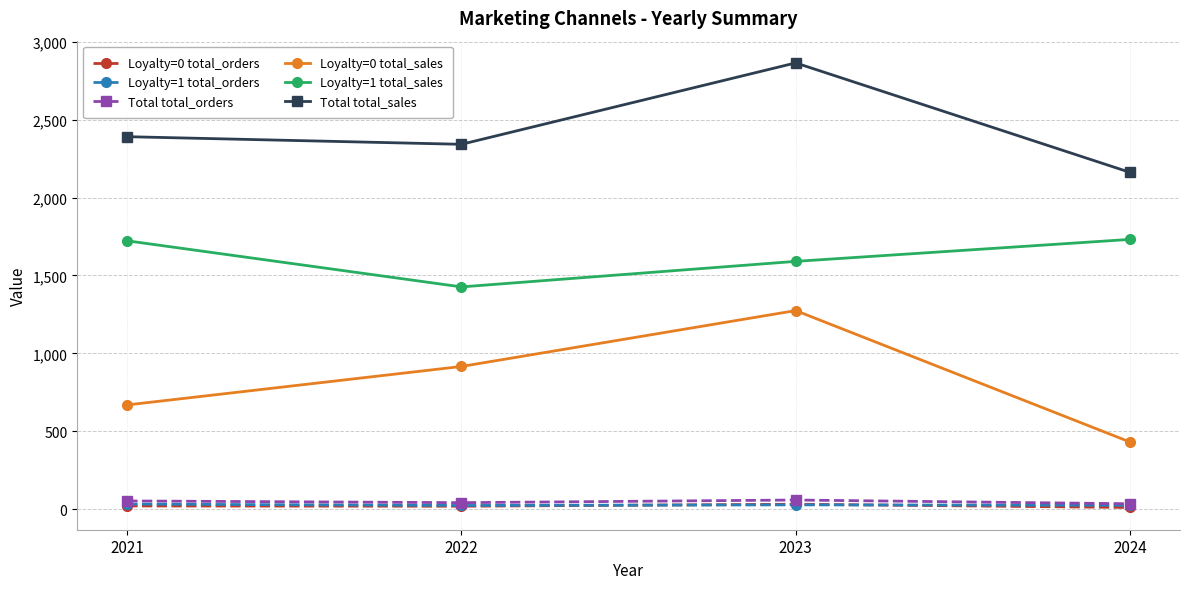

What is the value of the Loyalty=0 total_sales point at the 3rd from the left?

1274.7